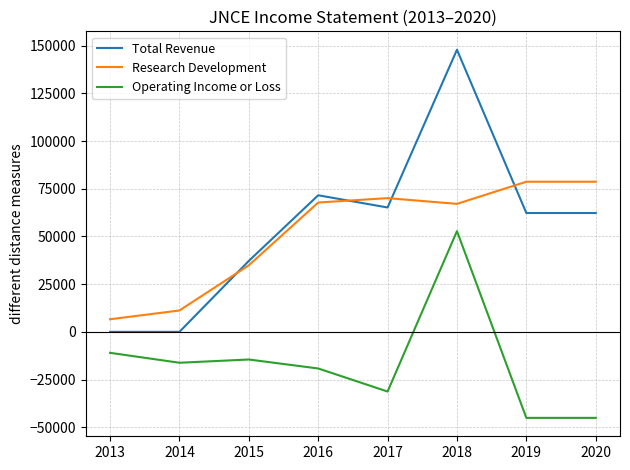

How many distinct data groups are displayed?

3